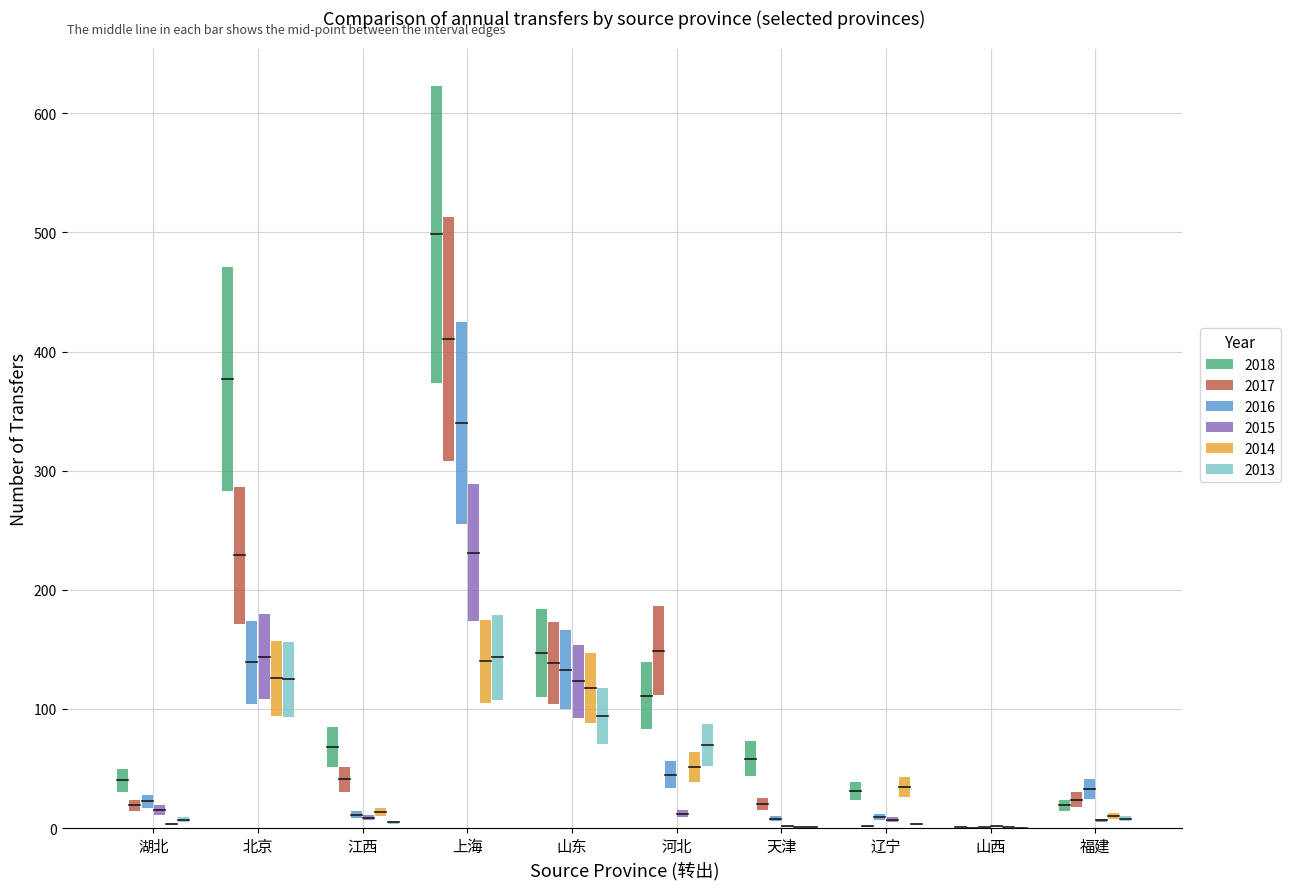

Which series has the largest total across all categories?

2018